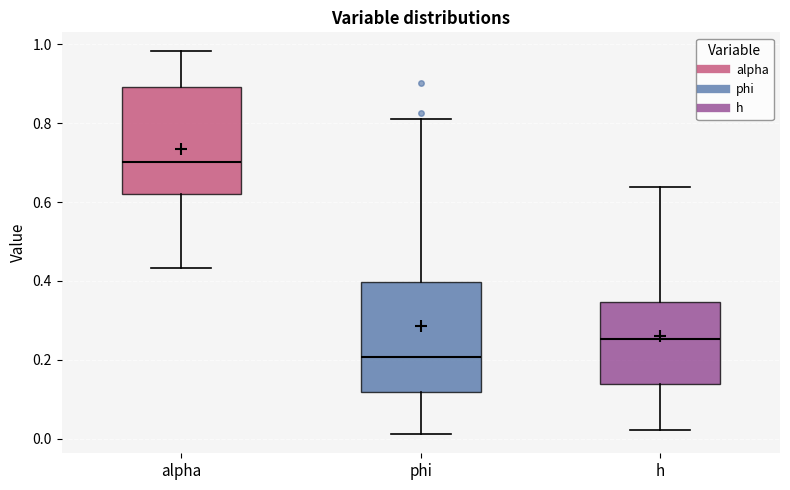

Reading left to right, read every box against the y-axis: the position of its median line, the range the box covers, and the ends of its whiskers. The values are not printed on the chart, so give them approximately, as read against the axis.

alpha: median 0.70, box 0.62 to 0.90, whiskers 0.44 to 0.98
phi: median 0.20, box 0.12 to 0.40, whiskers 0.02 to 0.82
h: median 0.26, box 0.14 to 0.34, whiskers 0.02 to 0.64